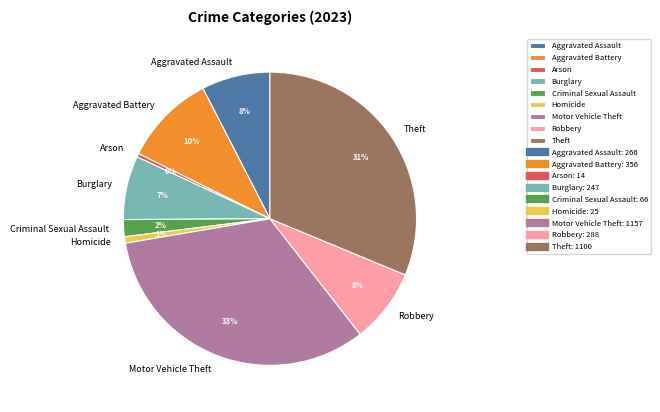

To the nearest percent, what is the difference between the Motor Vehicle Theft and Robbery slice percentages?

25%